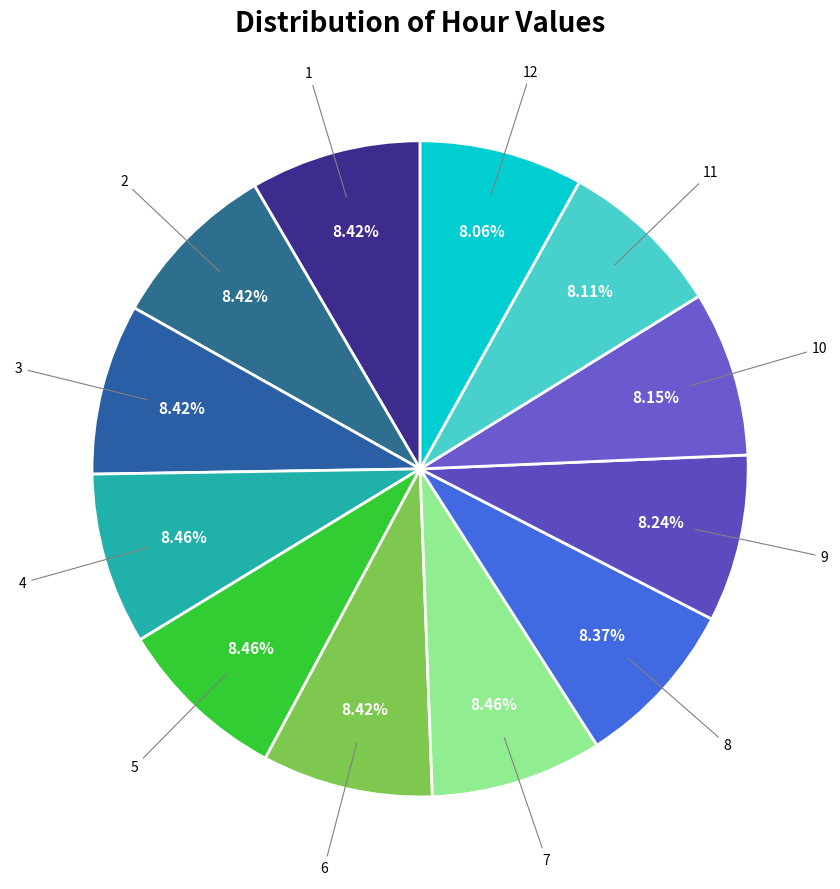

Which slice is the largest?

4